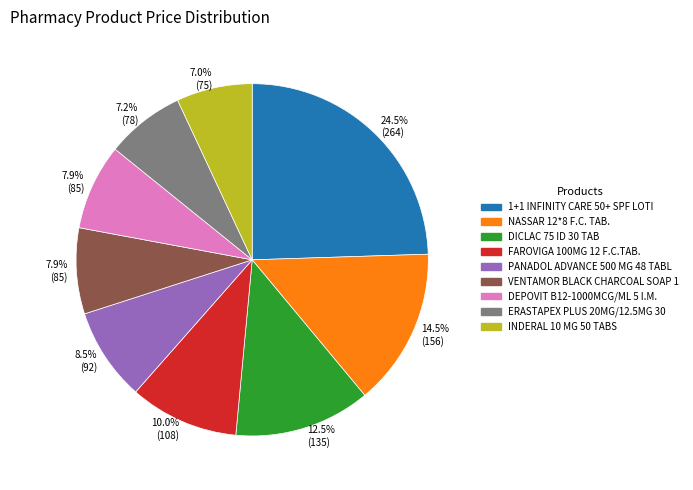

Is there any slice that represents more than half of the pie?

No